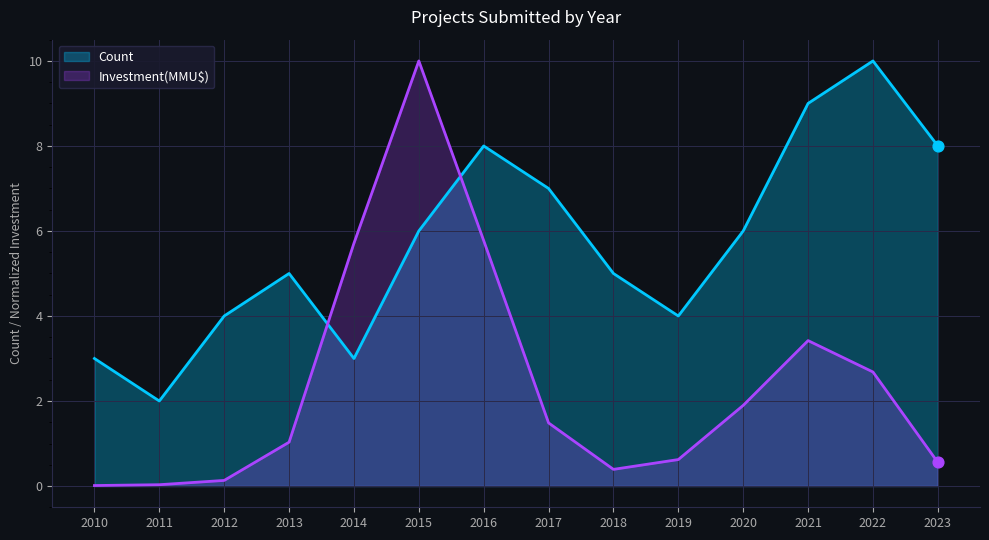

What is the total value across all series at 2015?

16.0